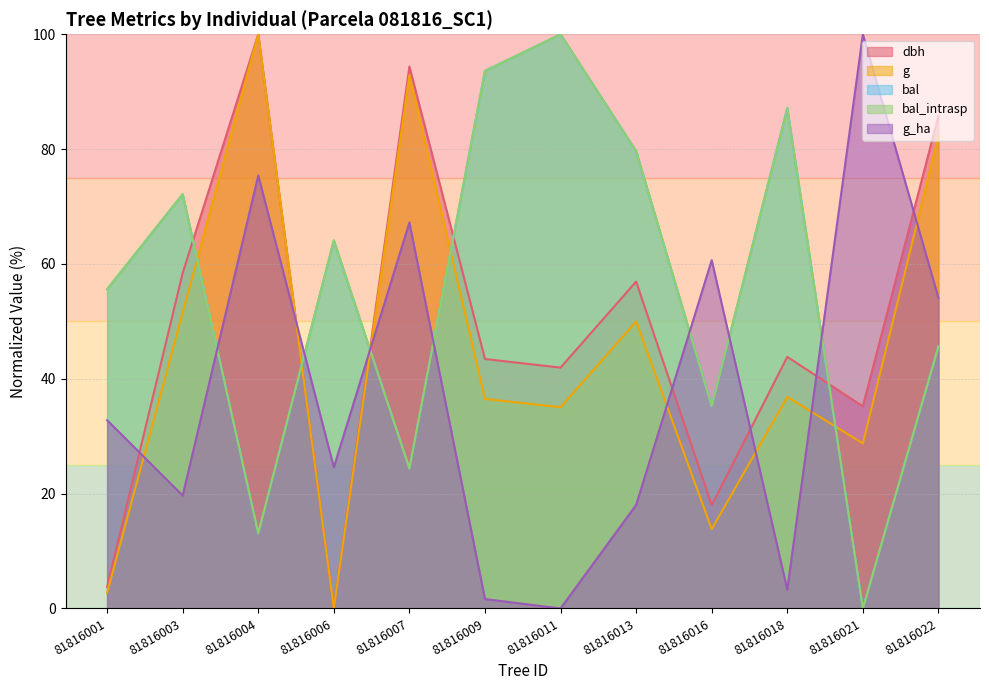

Which series has the largest total across all categories?

bal